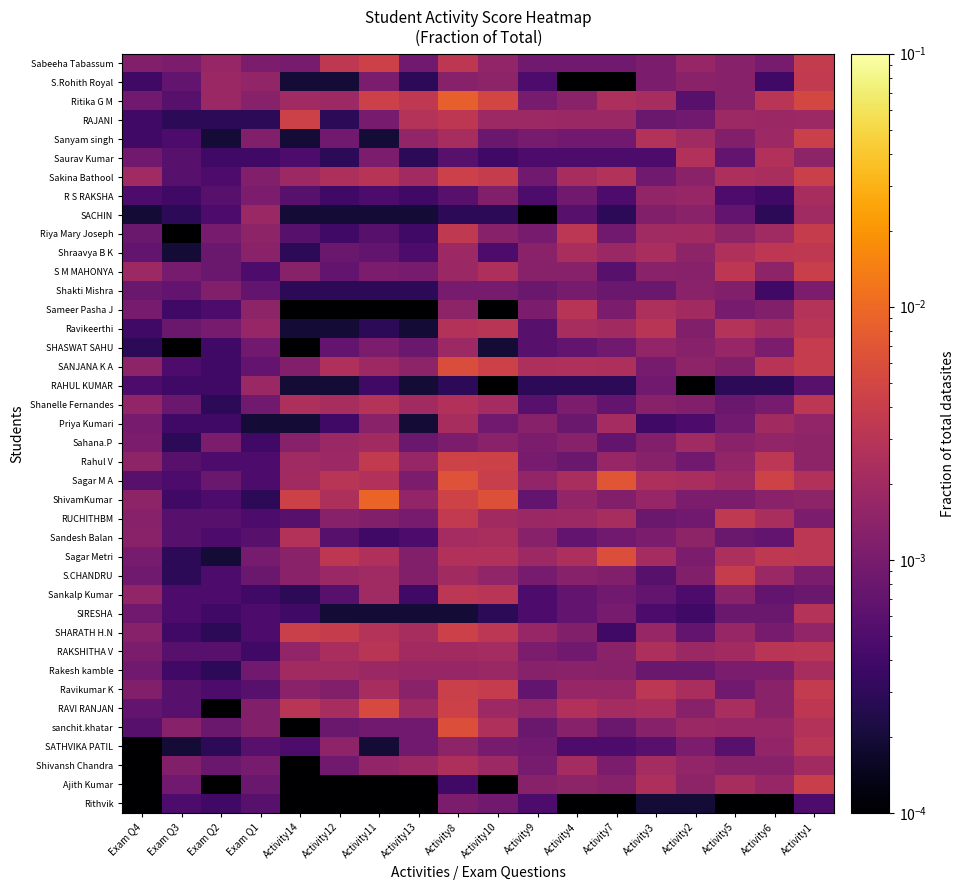

Which label corresponds to the largest value in the chart?

Activity11